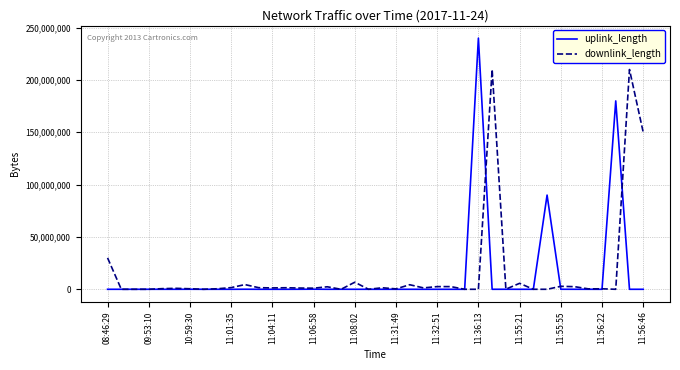

List the series in order of their peak value, lowest first.

downlink_length, uplink_length